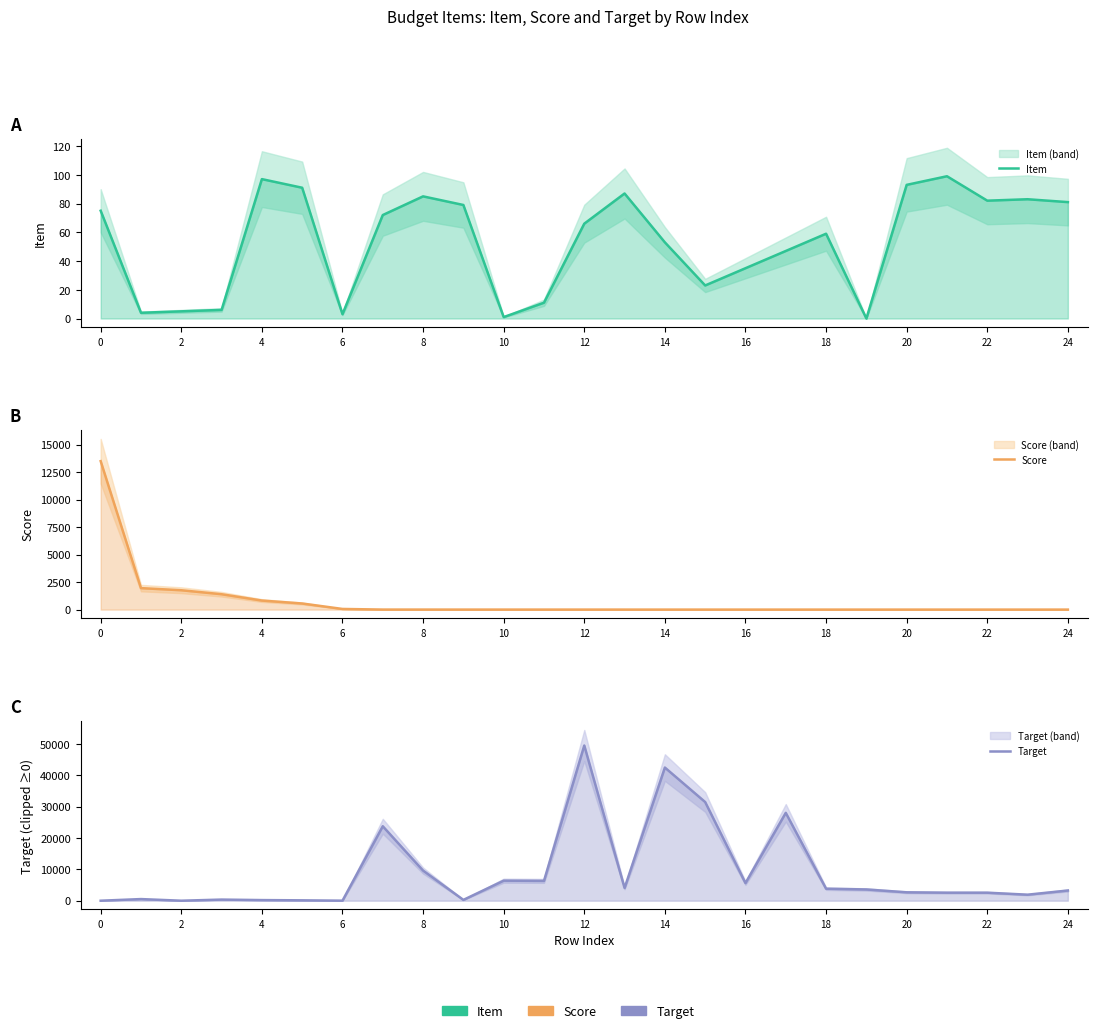

Which series has the largest total across all categories?

Target